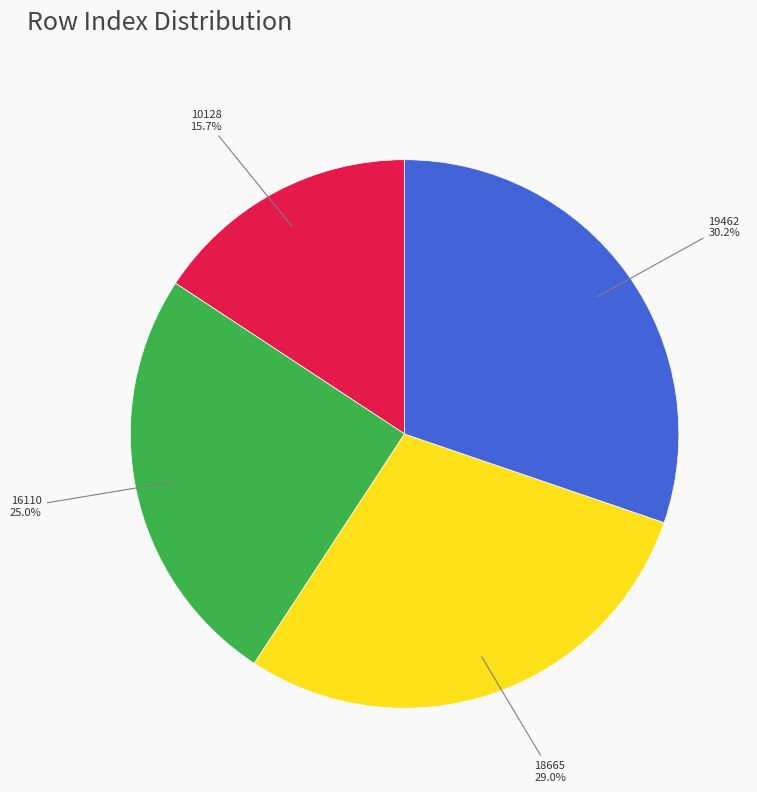

Does any single category account for the majority?

No